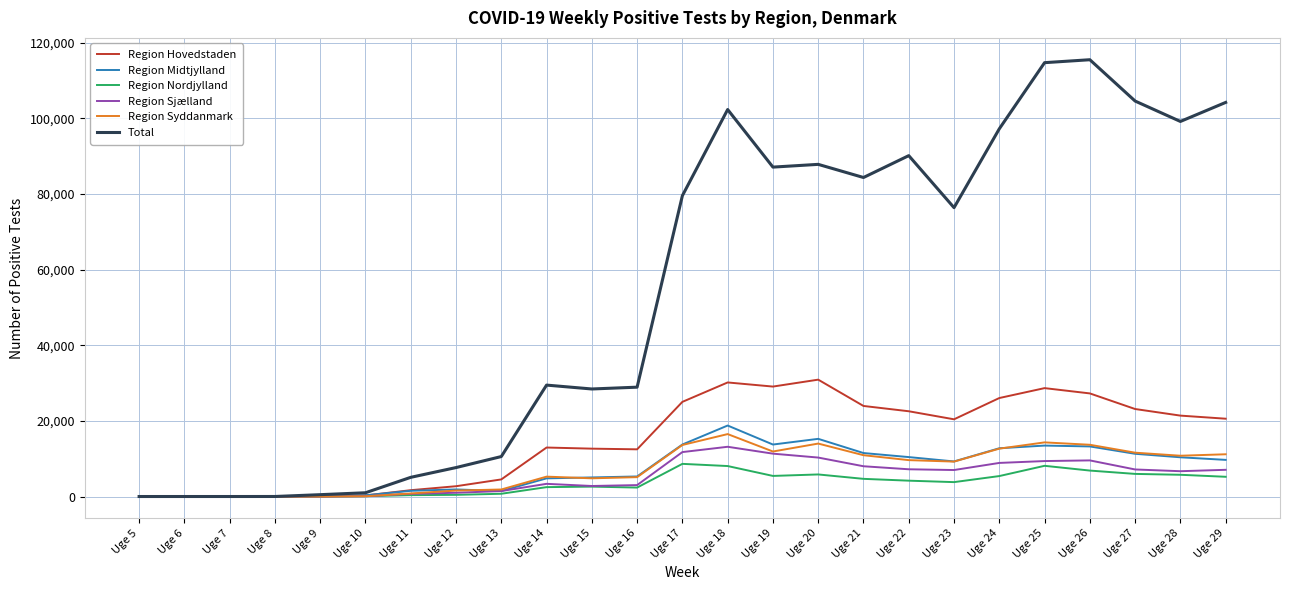

Which series has the largest range (max minus min)?

Total